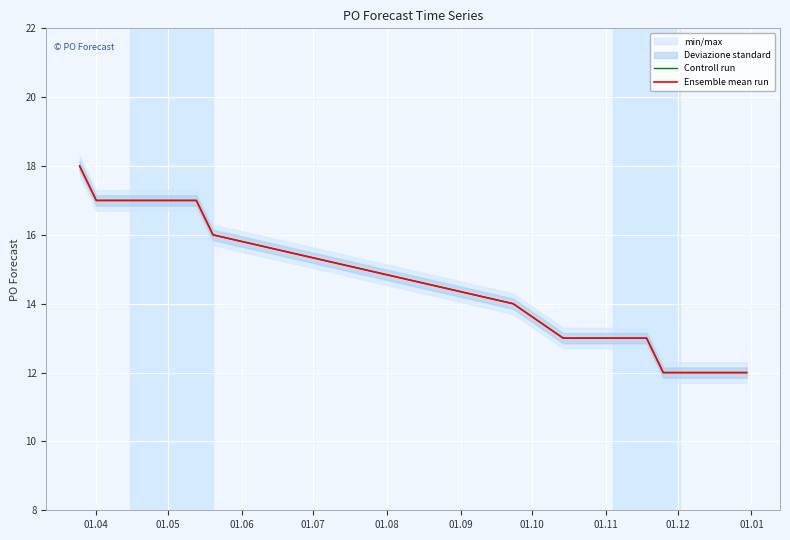

True or false: Controll run has a value of 17 at 01.04.

True